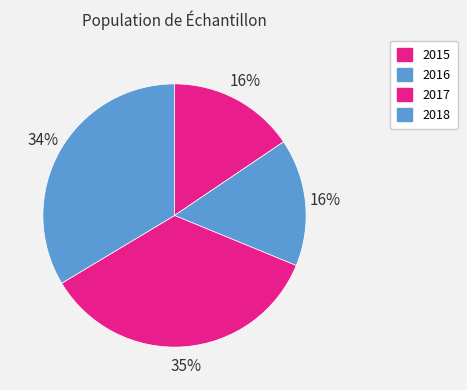

Count the number of slices in the pie.

4